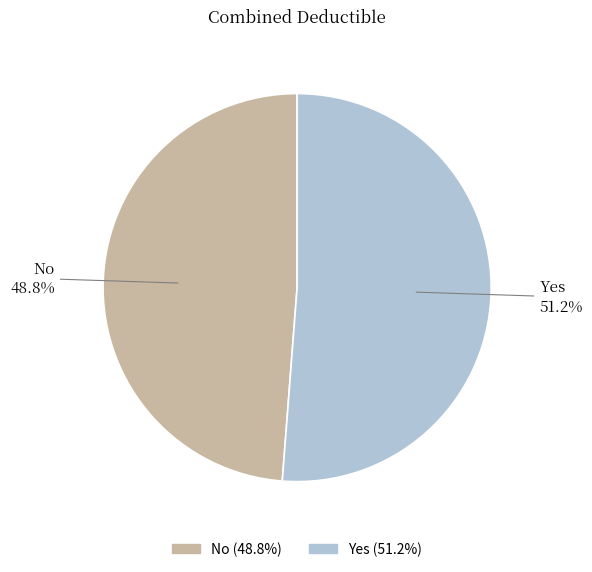

Combined, do No and Yes account for over 50%?

Yes